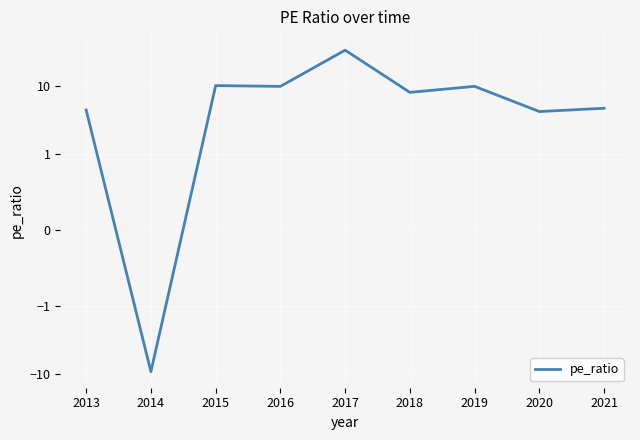

List the labels in order of value, largest first.

2017, 2015, 2016, 2019, 2018, 2021, 2013, 2020, 2014